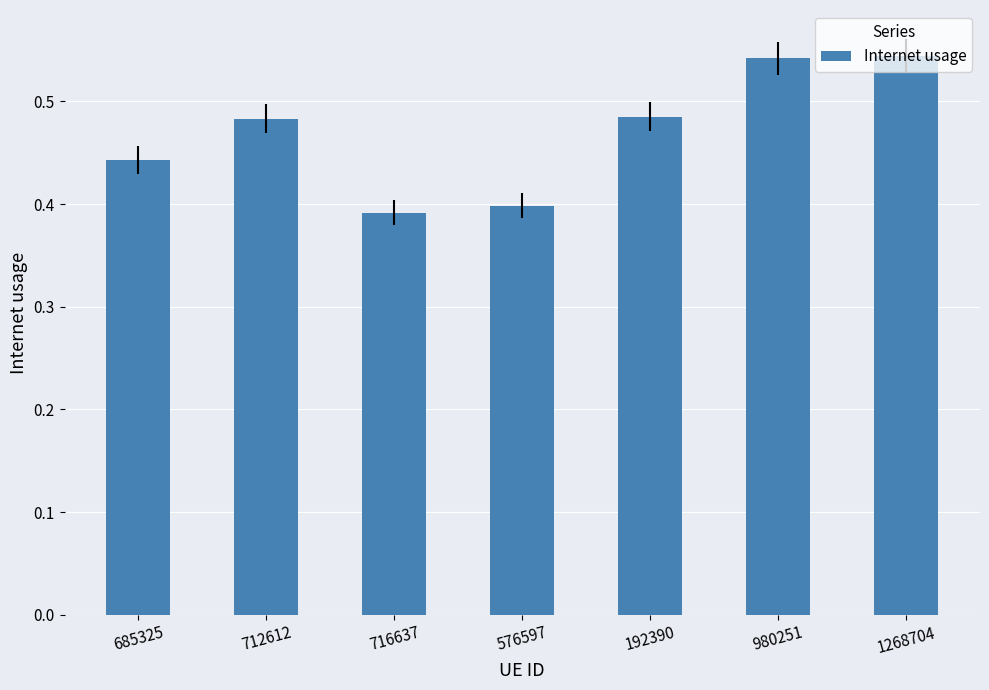

What position from the left is 716637?

3